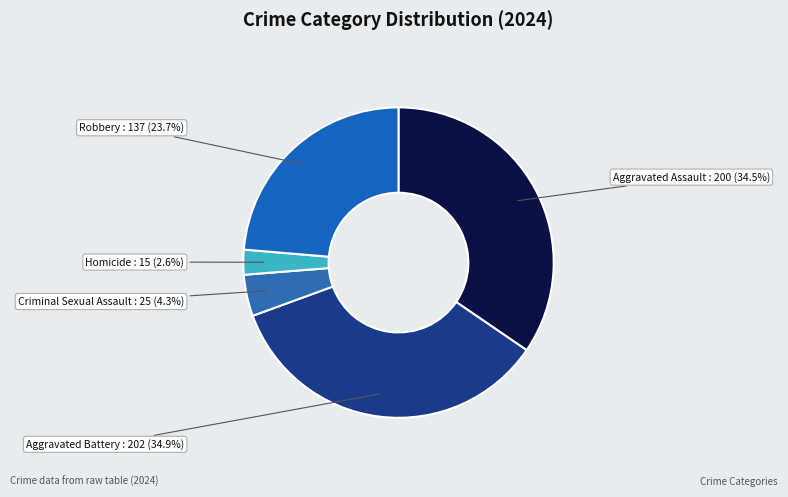

Is there a majority slice in this chart?

No